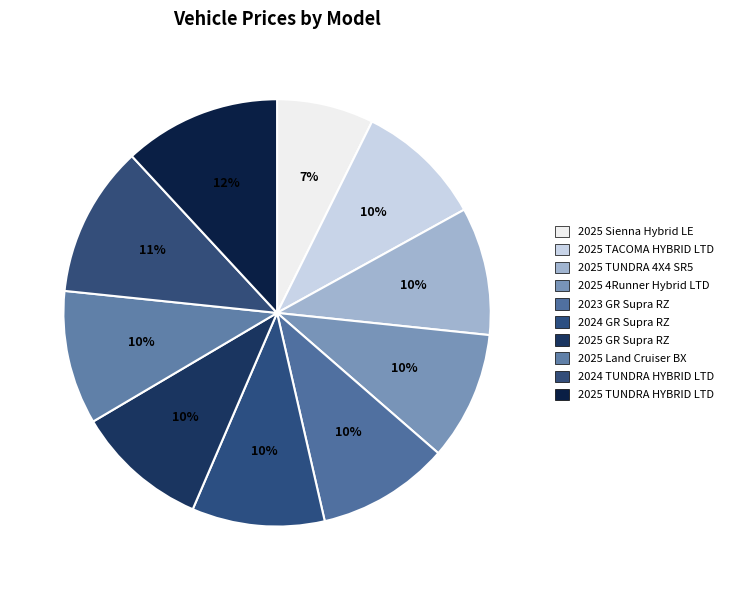

How many slices are in this pie chart?

10